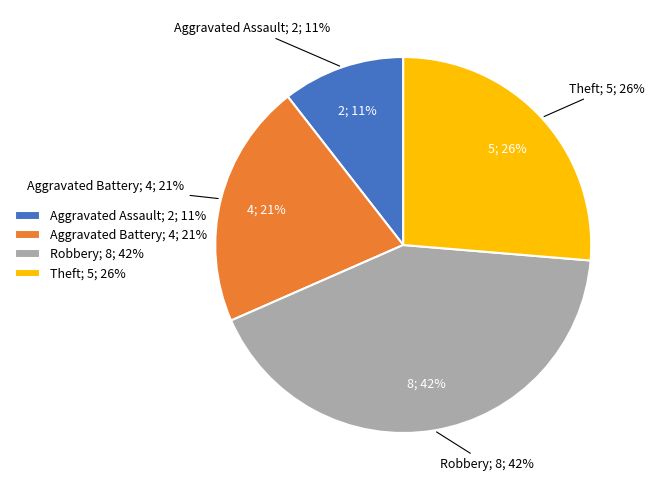

Is there any slice that represents more than half of the pie?

No